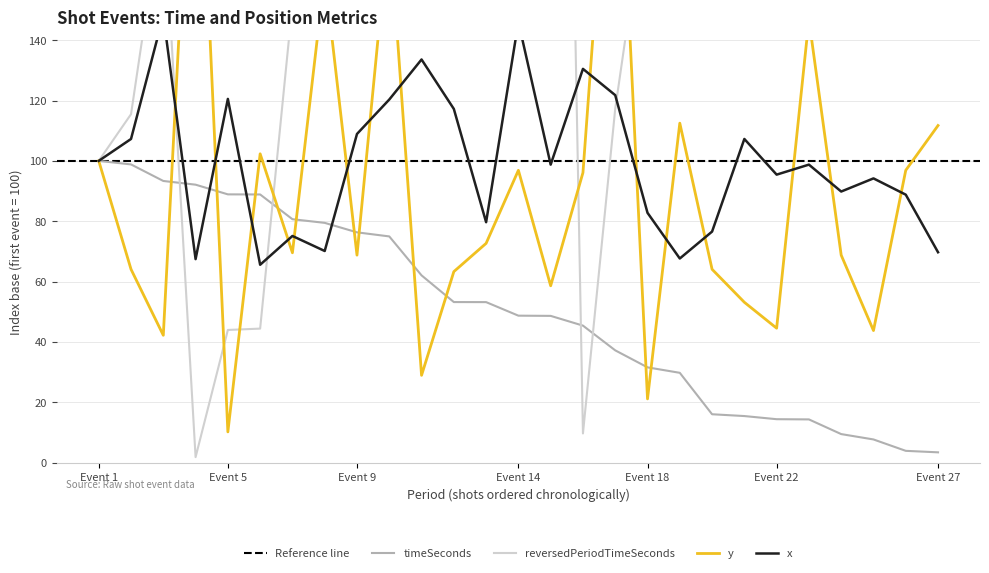

What is the highest value of the timeSeconds series?

100.0